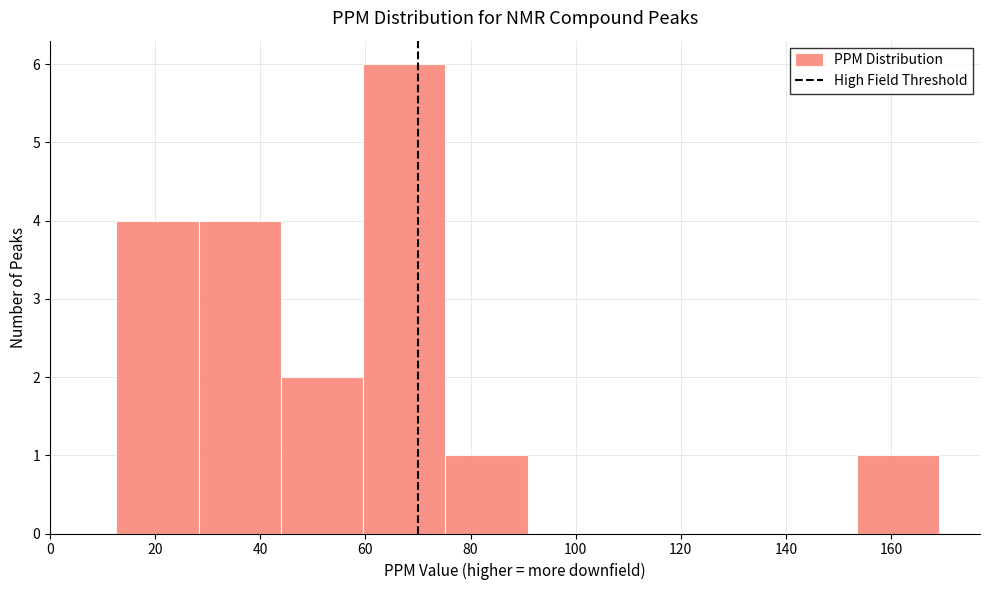

What is the height of the bar covering 12 to 28 on the x-axis? Neither the bar edges nor the heights are printed on the chart, so give them approximately, as read against the axes.

4